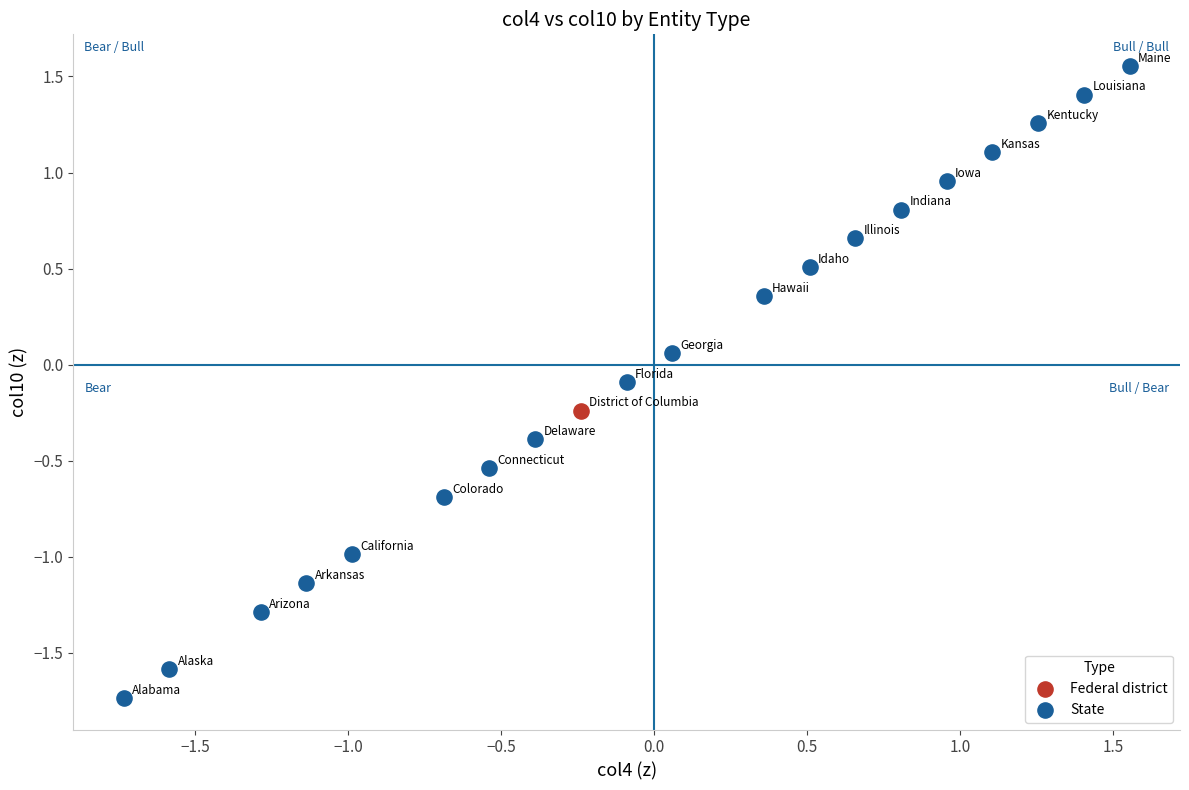

What are all the series names shown in the legend?

State, Federal district